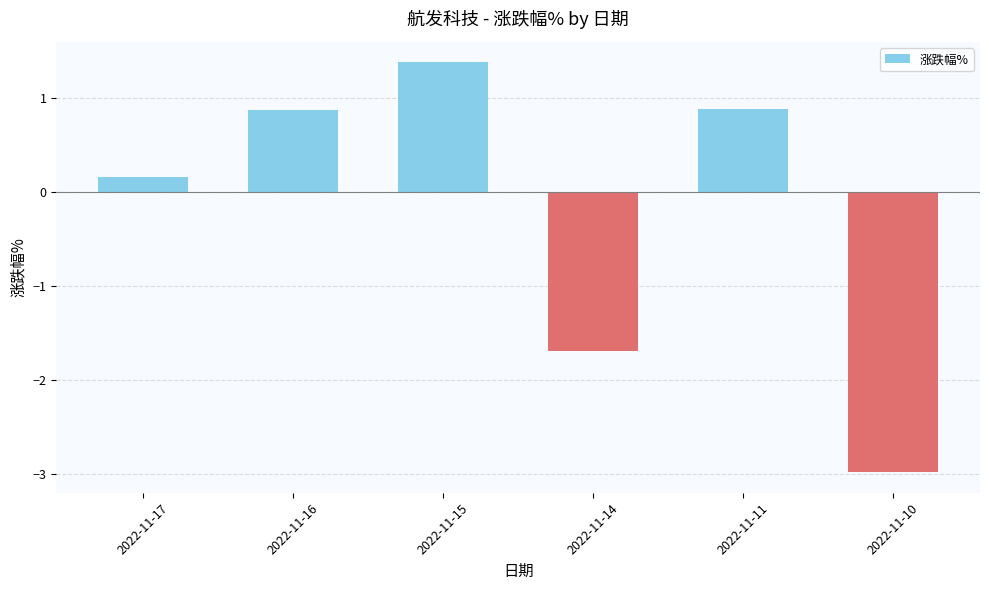

What is the sum of the values at 2022-11-11 and 2022-11-10?

-2.1